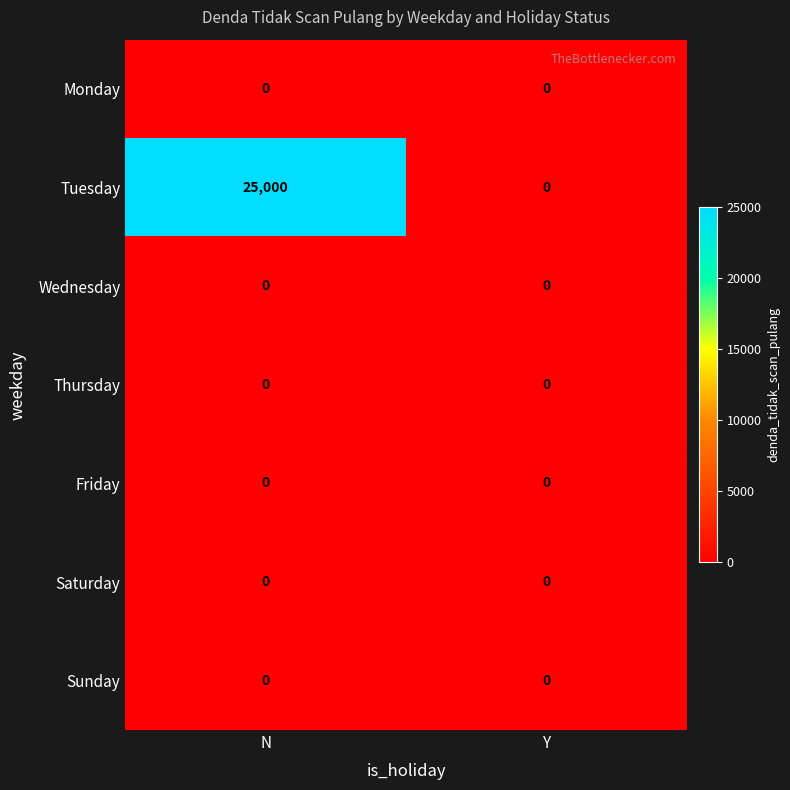

The Wednesday series shows 0 at N. True or false?

True